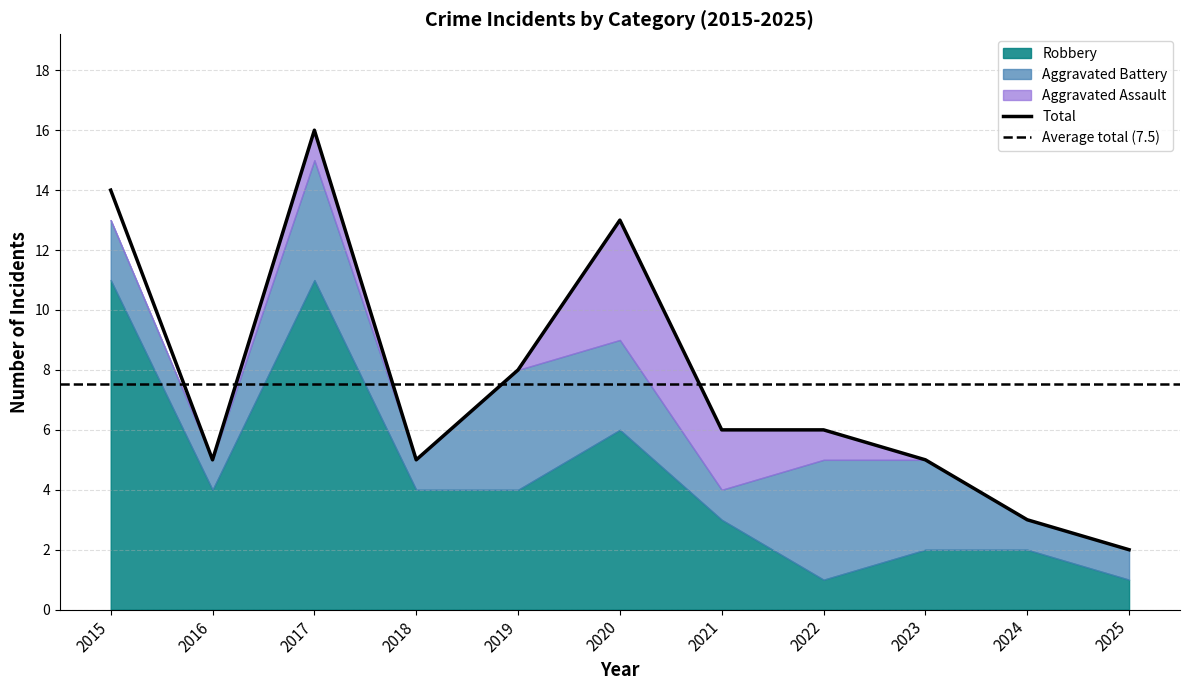

Is it true that Total equals 1 at 2025?

False